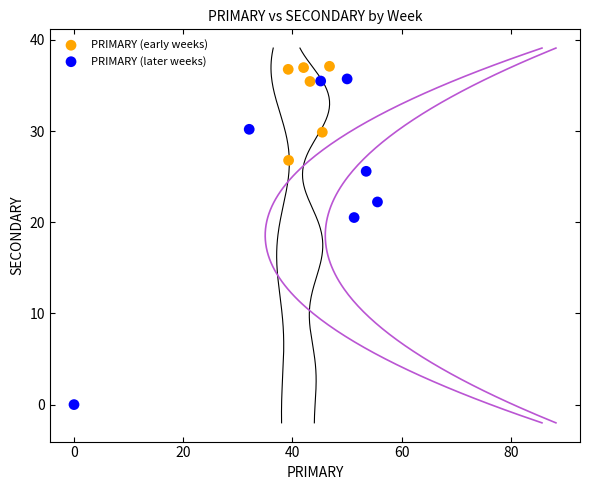

Which series reaches the maximum Y coordinate?

PRIMARY (early weeks)